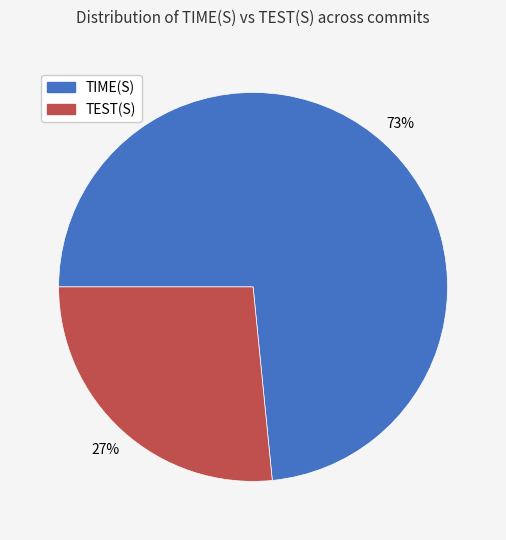

Combined, do TIME(S) and TEST(S) account for over 50%?

Yes